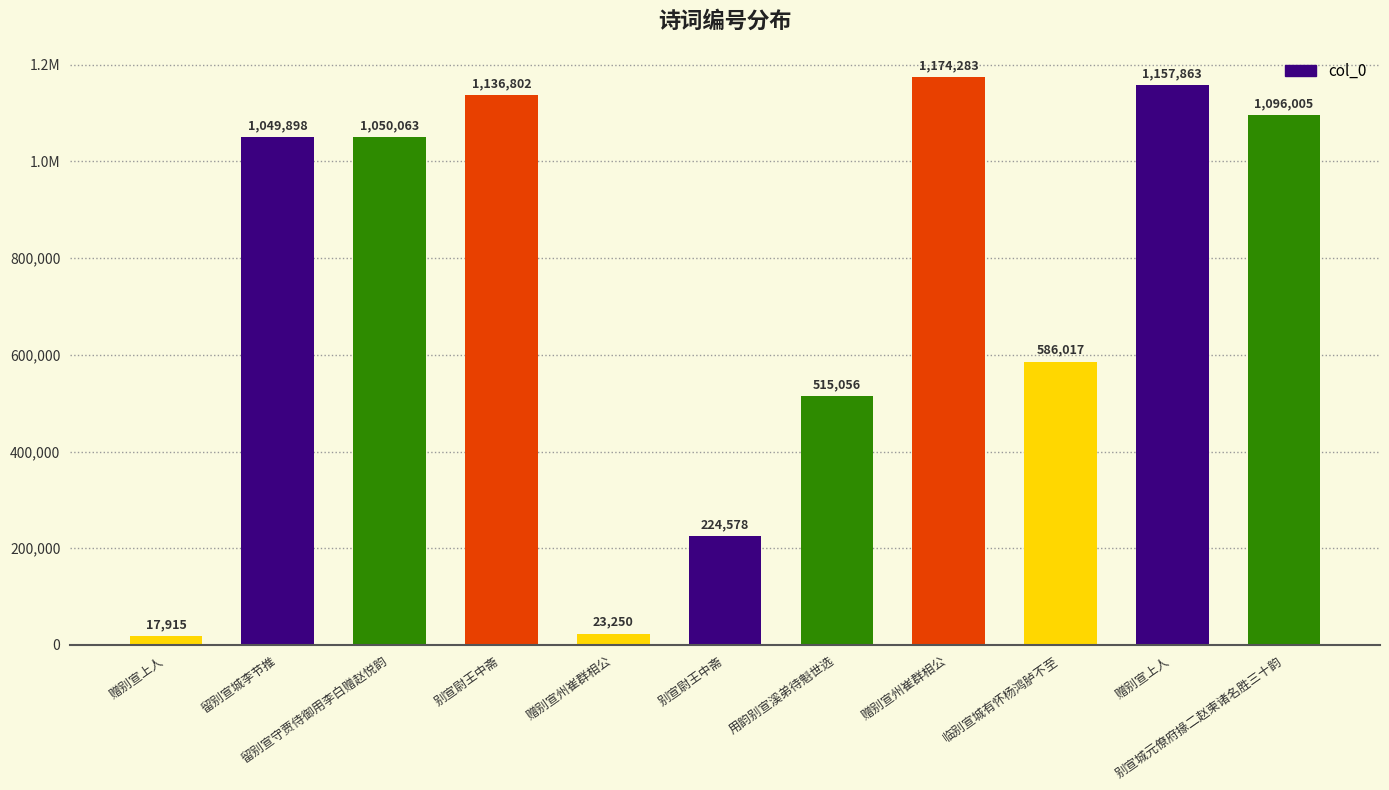

What is the smallest value displayed?

17915